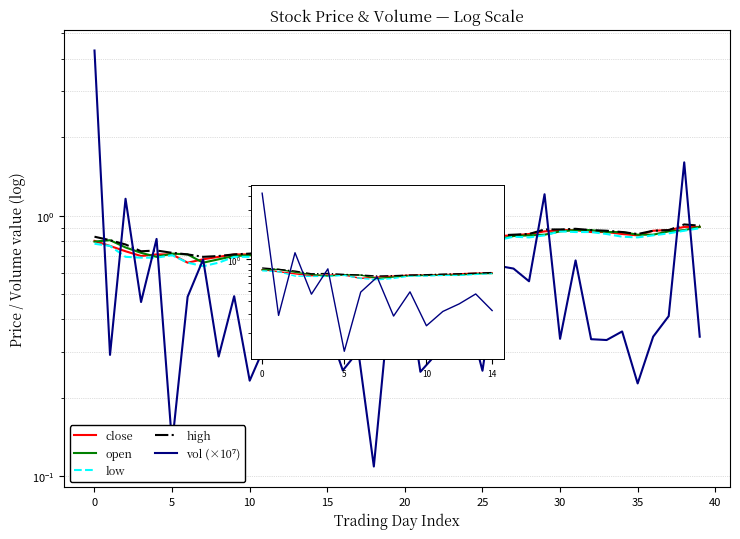

True or false: low has more than 2 points higher than both neighbors.

True